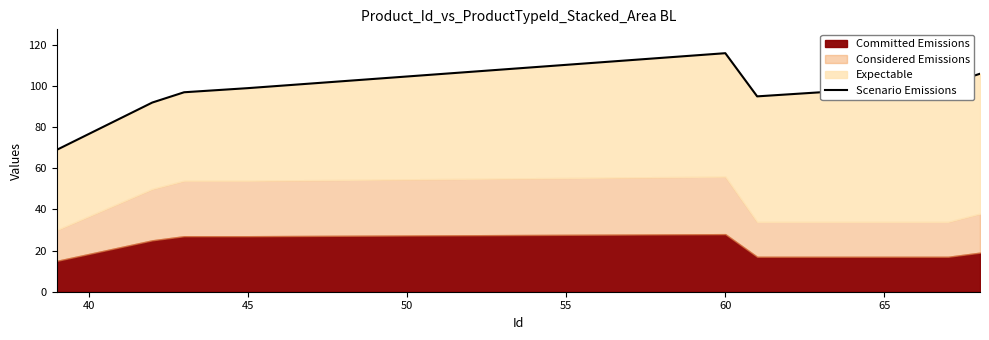

Reading right to left, what are all the values shown in this chart?

106	101	100	99	98	97	96	95	116	99	98	97	92	69